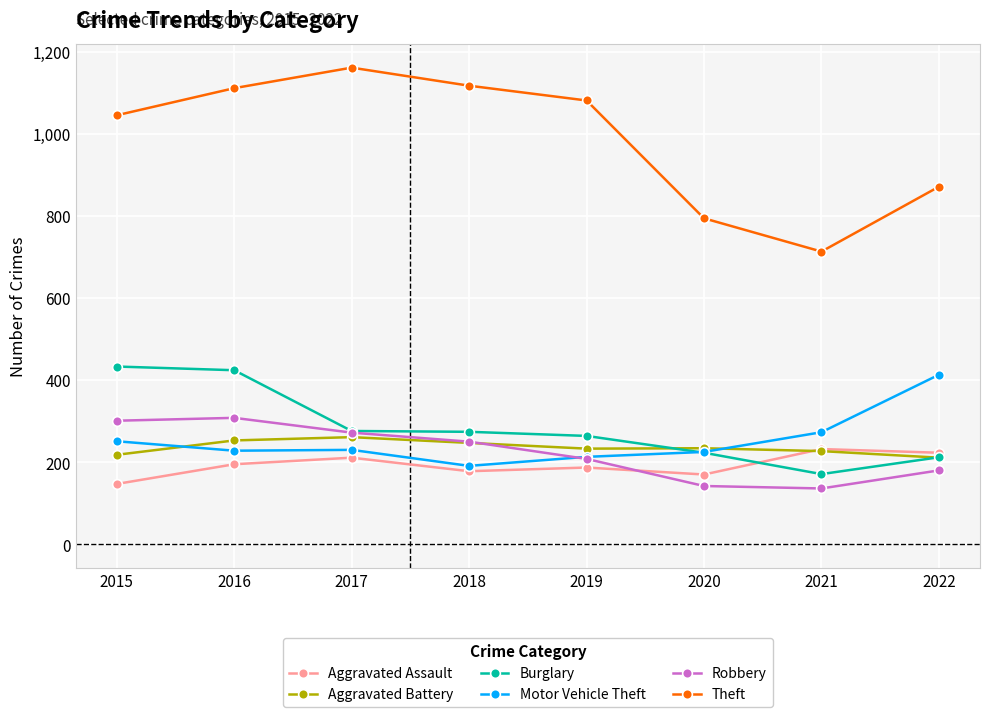

What is the smallest value displayed?

136